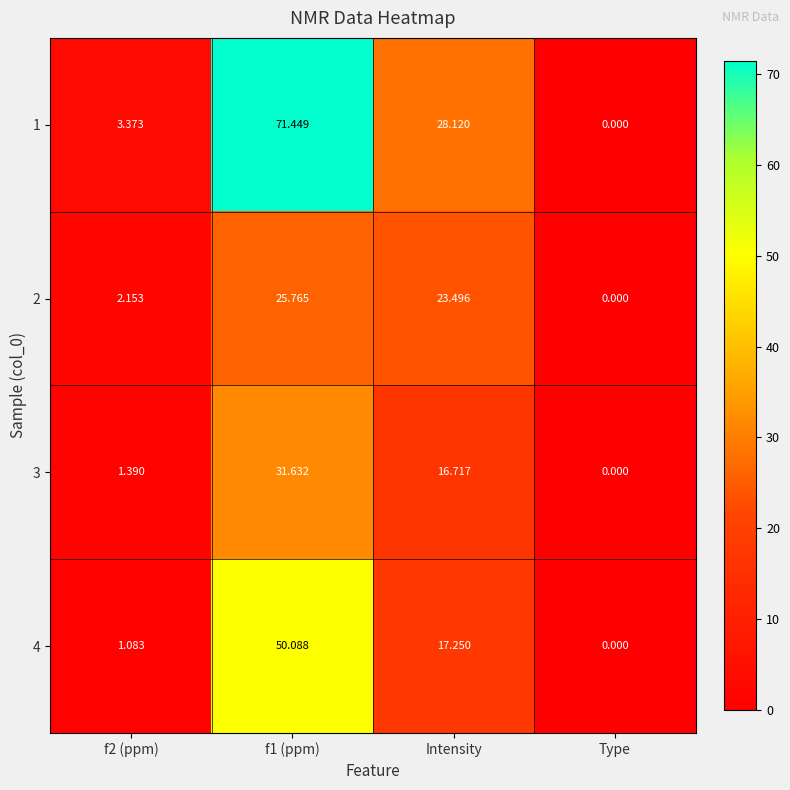

At which category is the sum across all series the highest?

f1 (ppm)